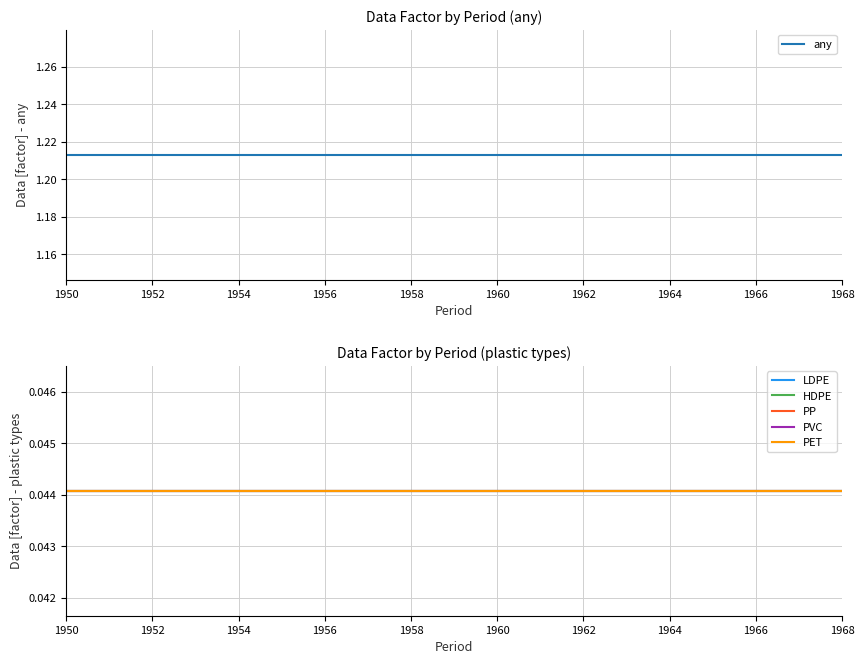

What is the label of the 1st point from the left?

1950